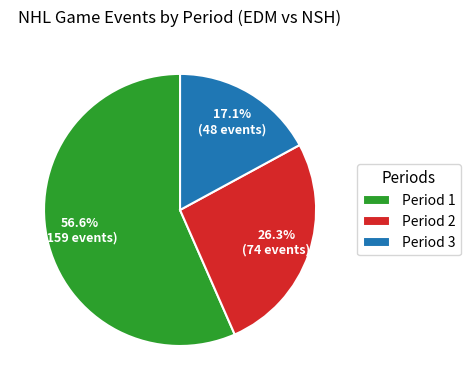

What portion of the pie excludes Period 3?

82.9%